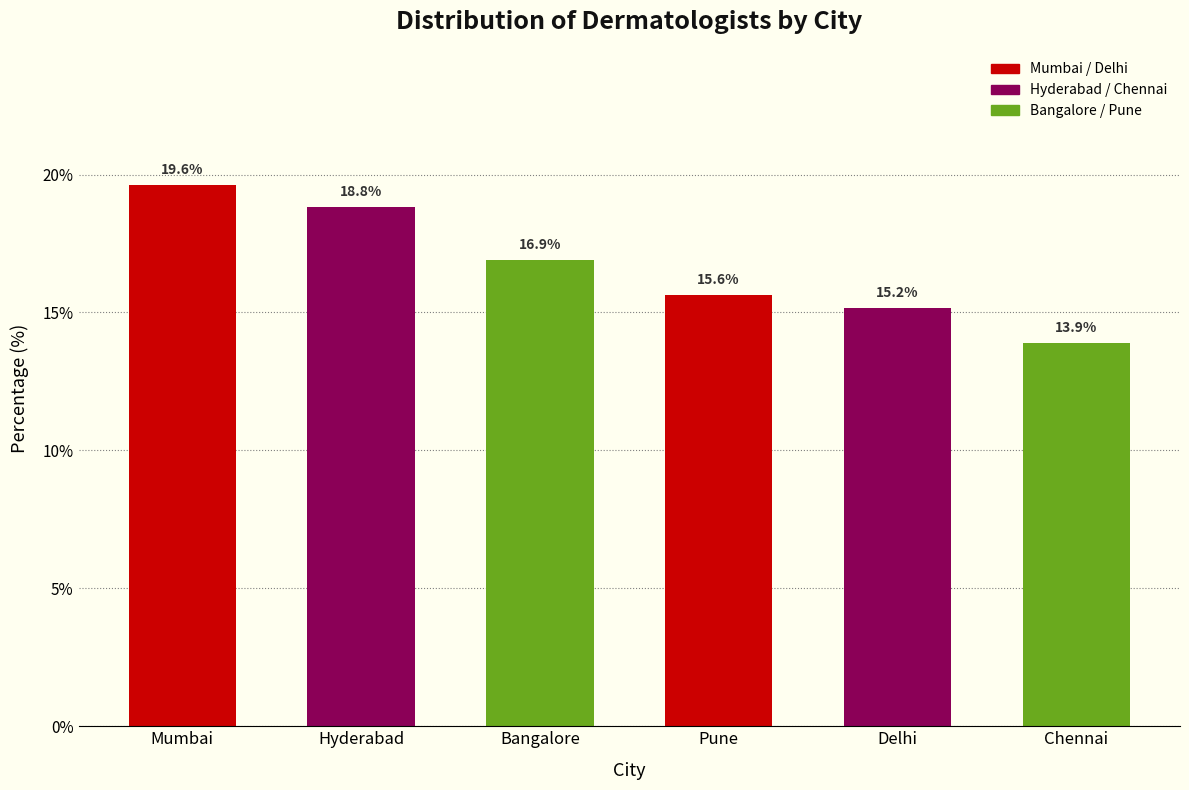

Reading left to right, transcribe all the data shown in this chart.

Mumbai=19.6	Hyderabad=18.8	Bangalore=16.9	Pune=15.6	Delhi=15.2	Chennai=13.9